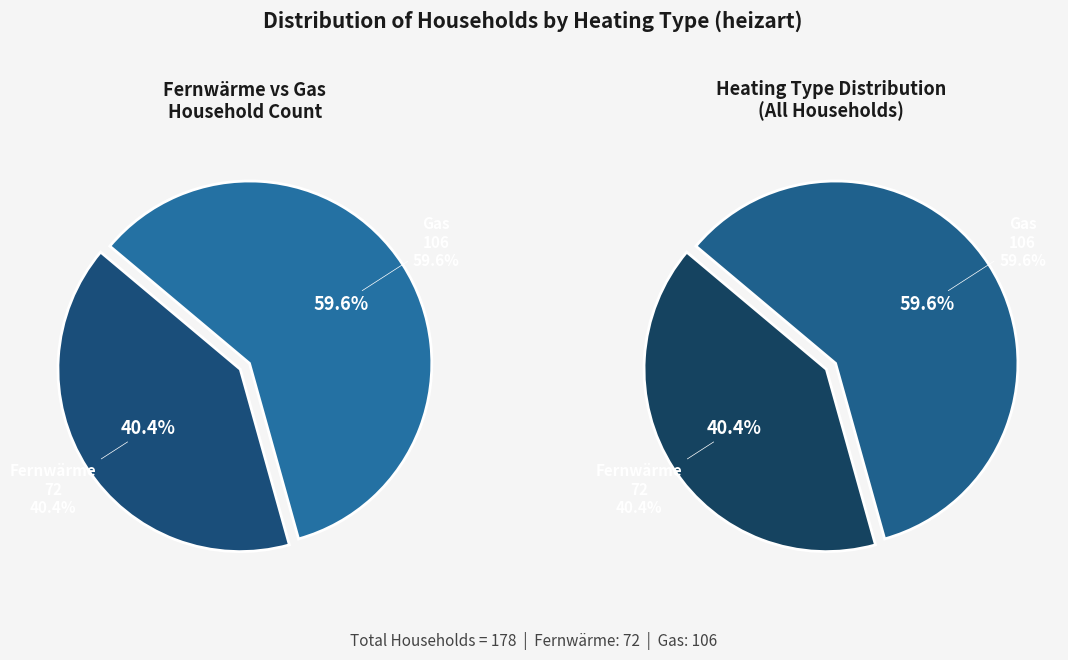

To the nearest percent, what is the average slice percentage?

50%